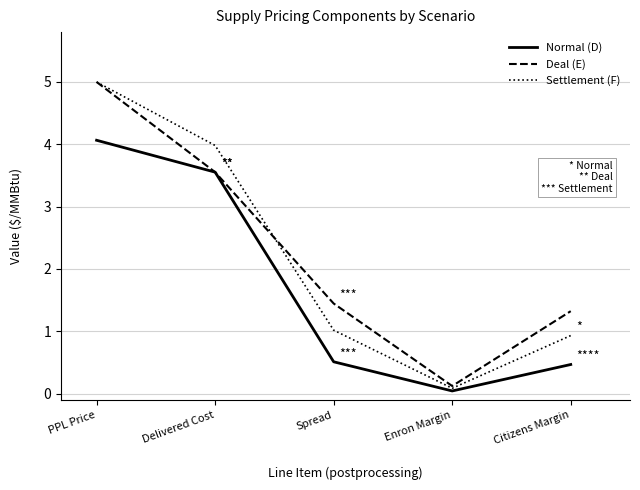

Which series has the largest total across all categories?

Deal (E)